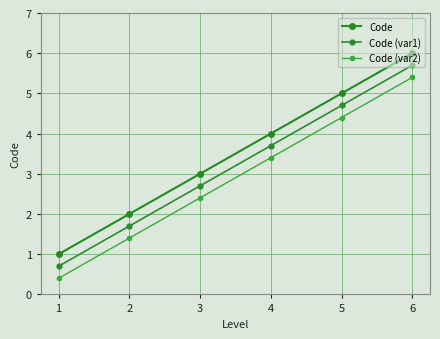

What is the difference between the second highest and minimum values in the Code (var2) series?

4.0